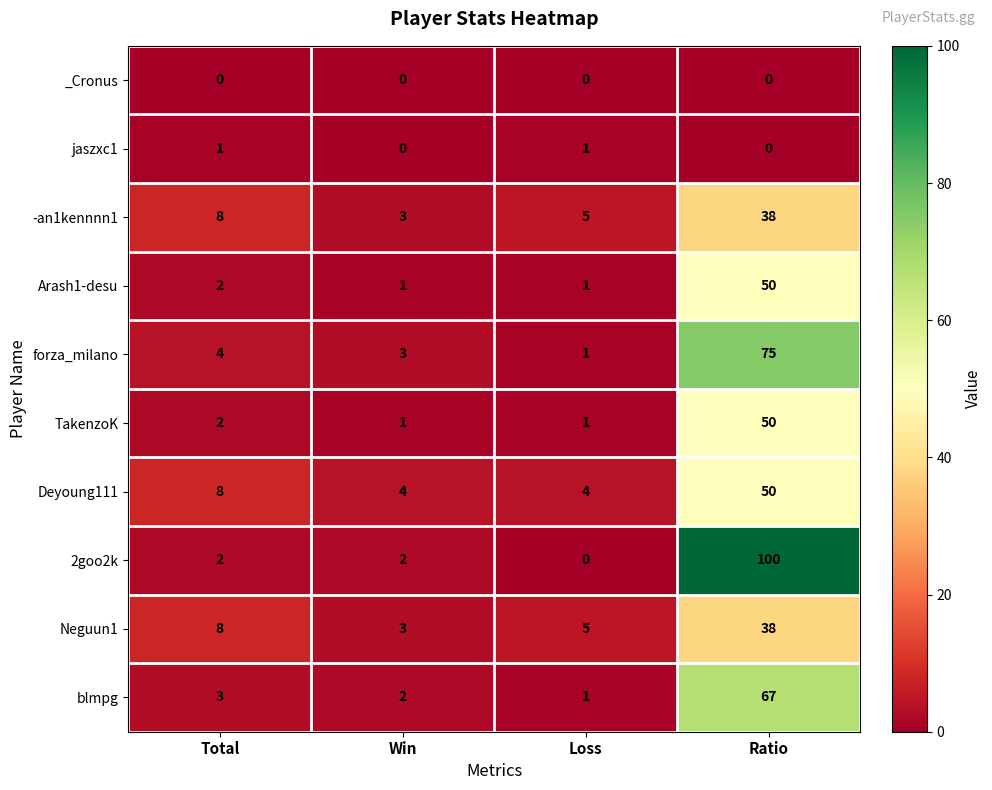

Between Total and Loss, which series saw the biggest shift?

Deyoung111